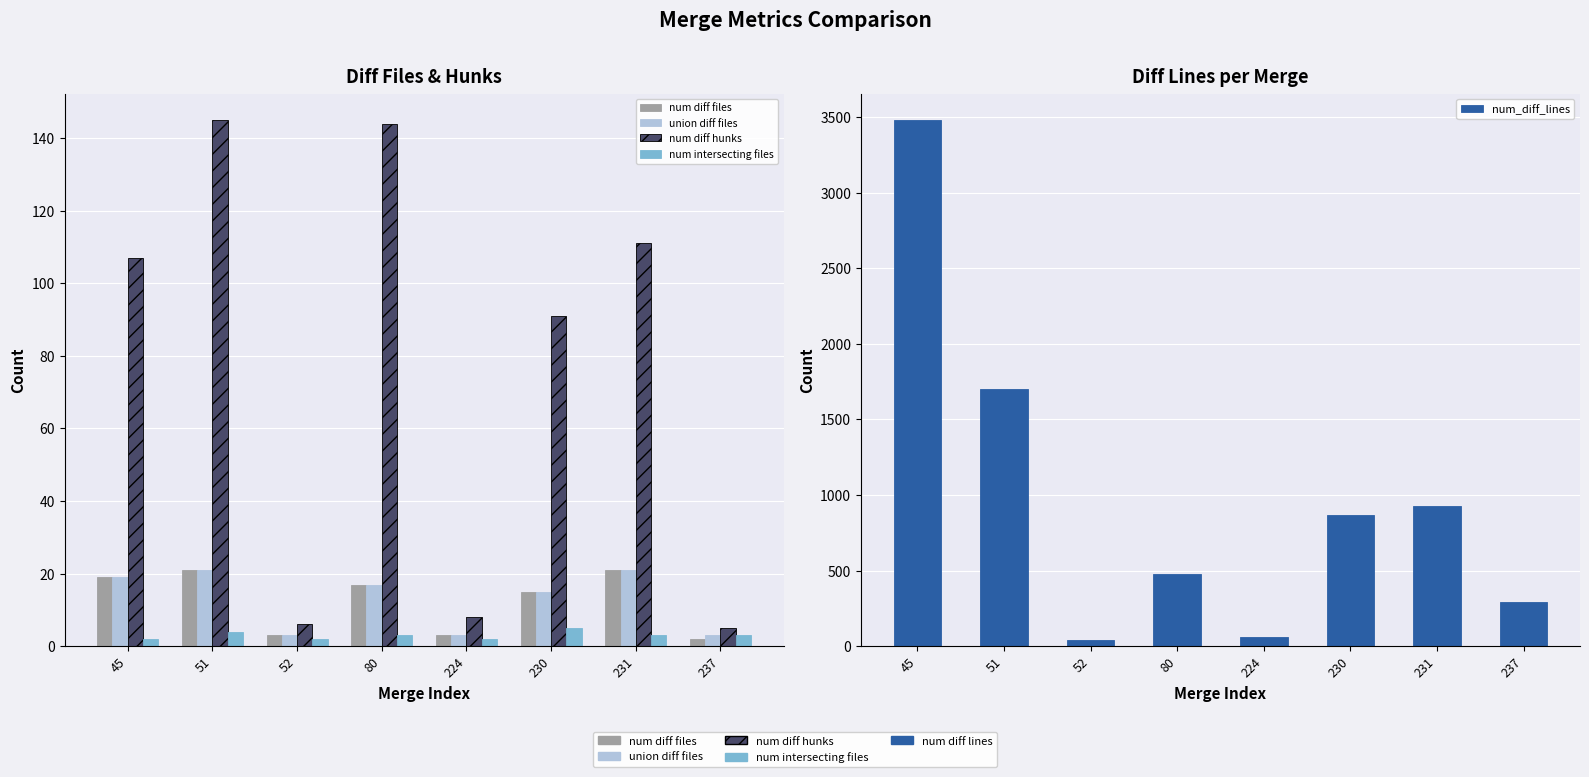

Rank the series at 80 from highest to lowest value.

num_diff_lines, num diff hunks, num diff files, union diff files, num intersecting files